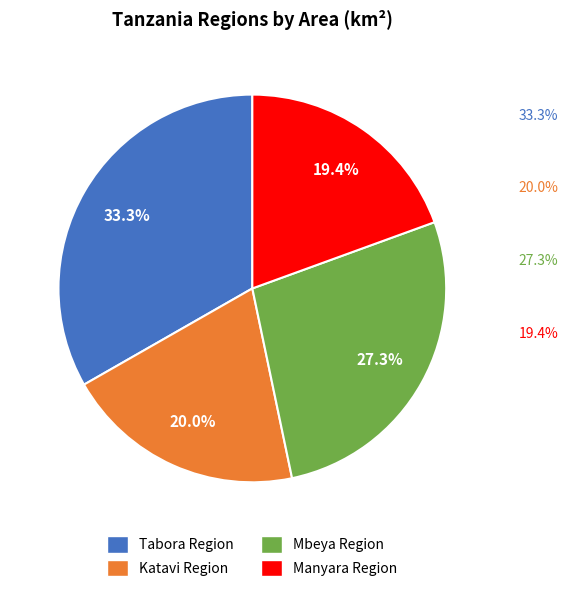

How many segments does this pie chart have?

4